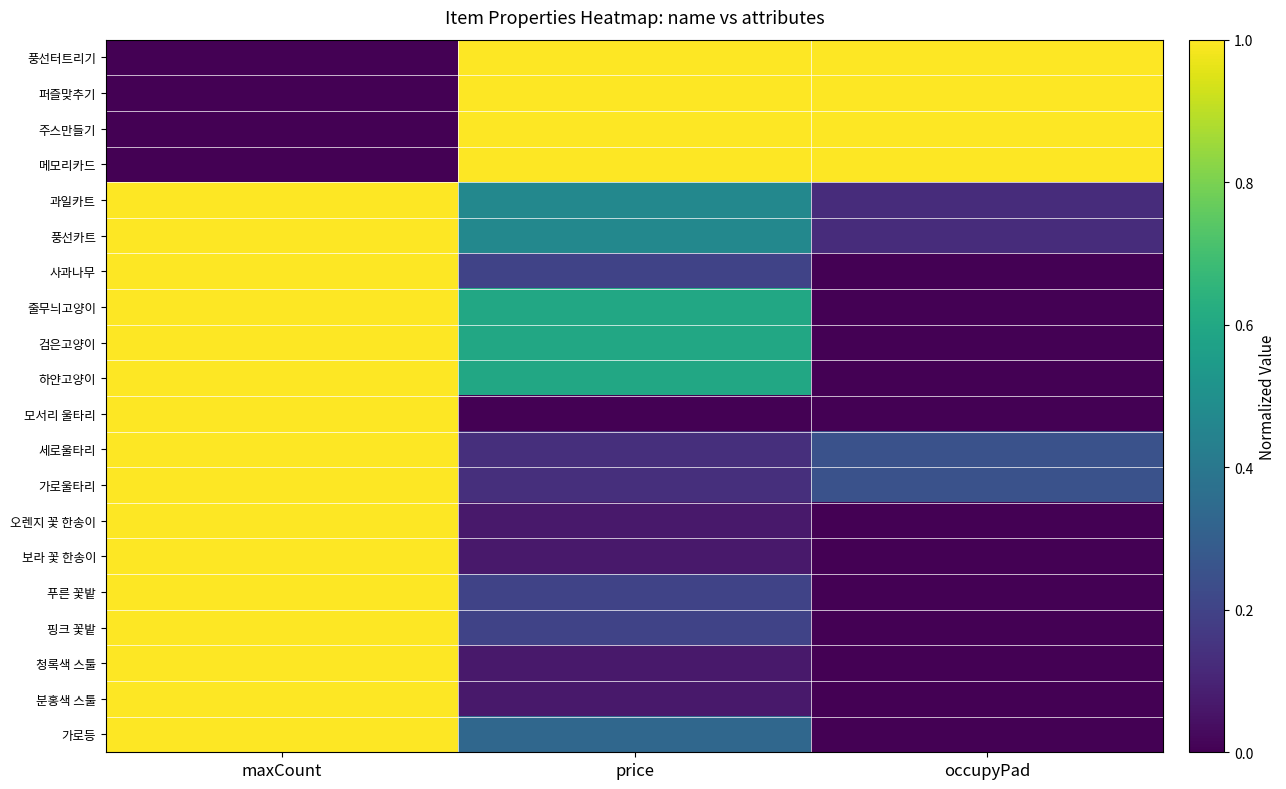

At which category is the sum across all series the highest?

maxCount